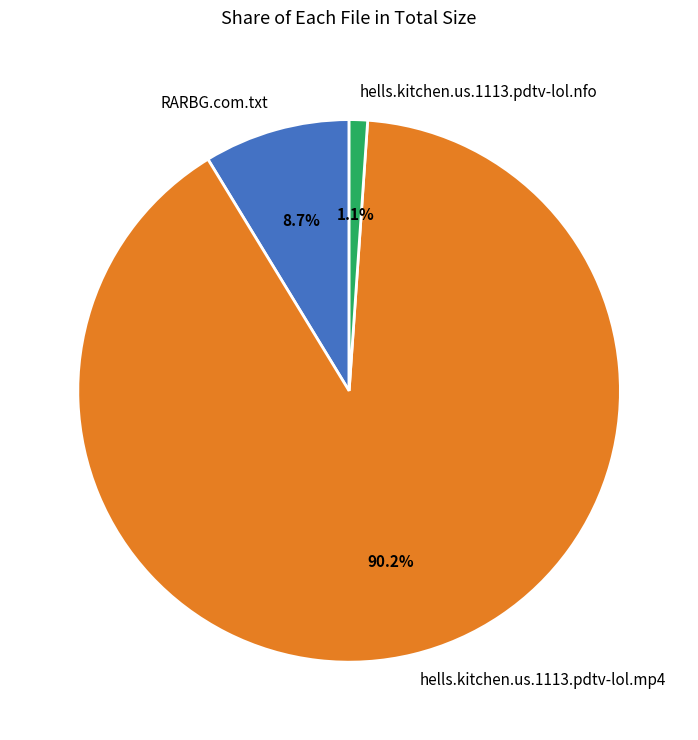

Between RARBG.com.txt and hells.kitchen.us.1113.pdtv-lol.nfo, which is larger?

RARBG.com.txt